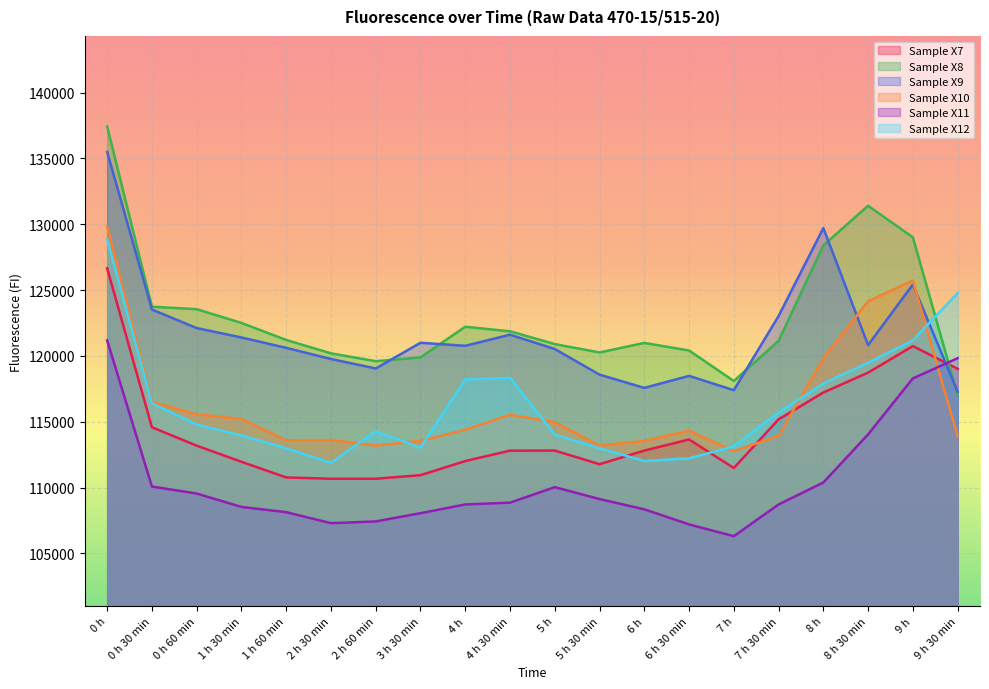

What is the total value across all series at 6 h 30 min?

686265